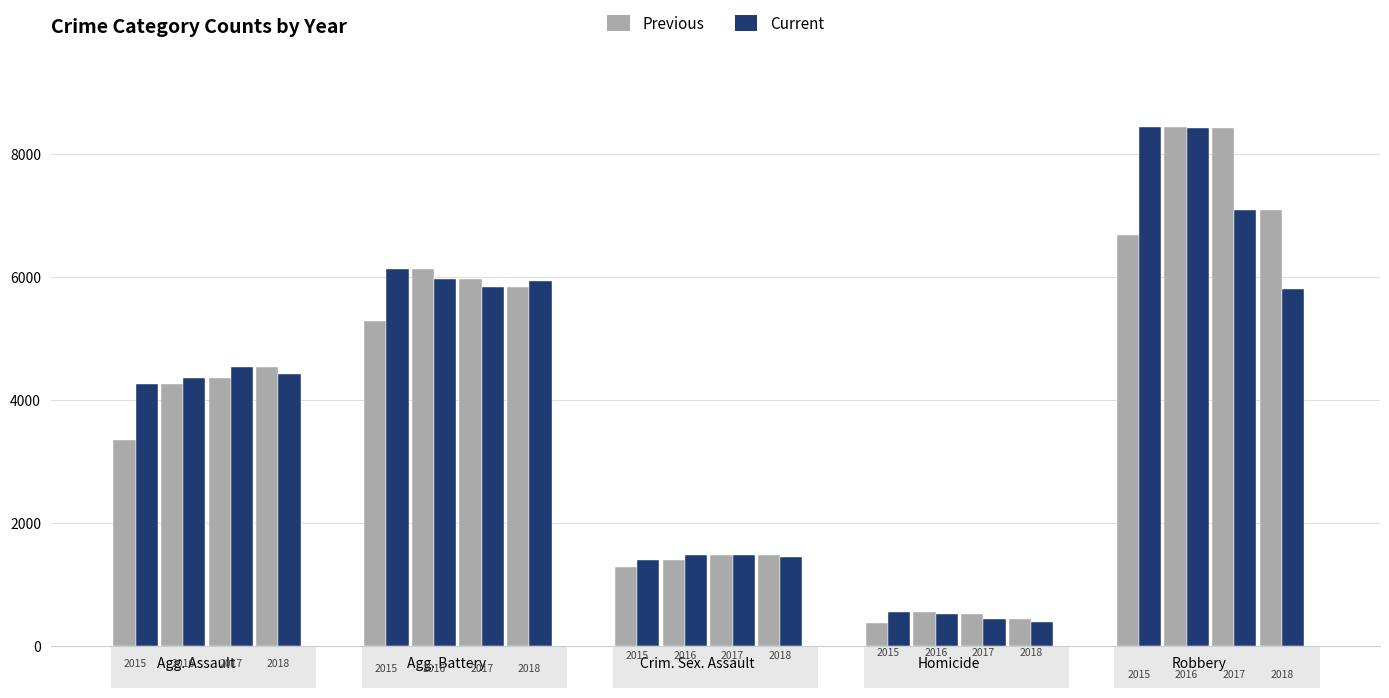

At which label is Previous closest to 4409?

2017